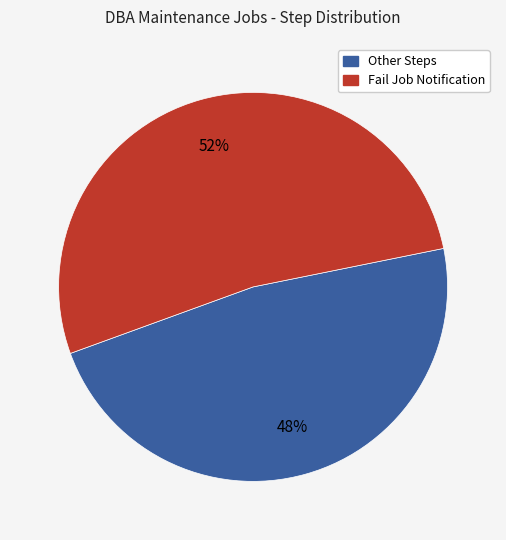

To the nearest percent, what is the average slice percentage?

50%